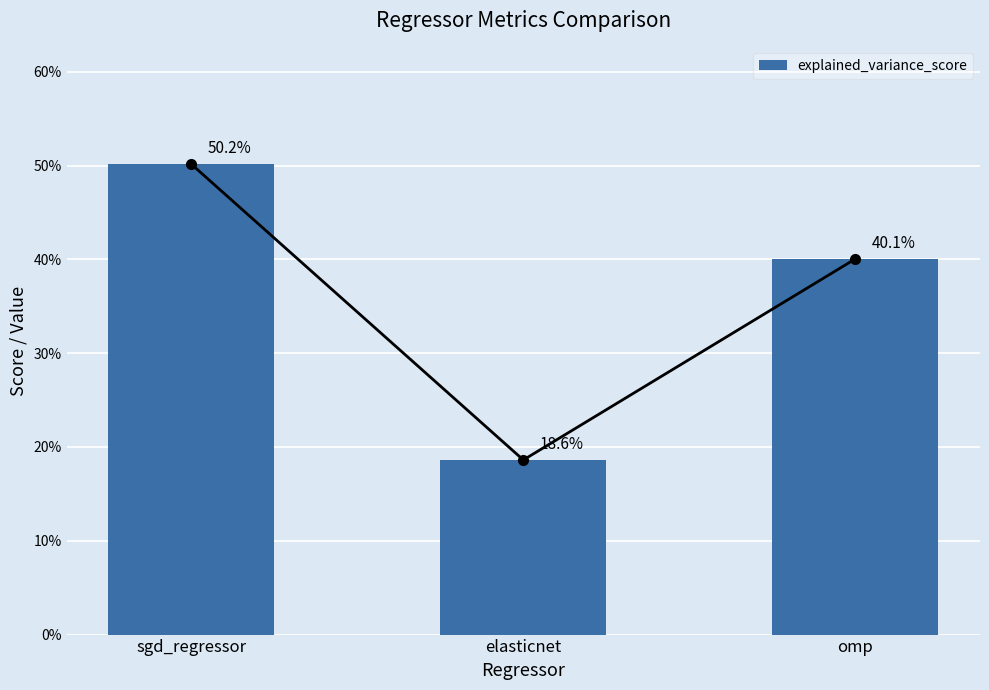

List the labels in order of value, largest first.

sgd_regressor, omp, elasticnet